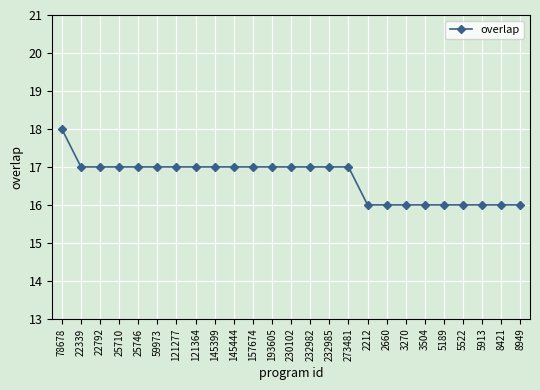

Reading left to right, what are all the values shown in this chart?

78678=18	22339=17	22792=17	25710=17	25746=17	59973=17	121277=17	121364=17	145399=17	145444=17	157674=17	193605=17	230102=17	232982=17	232985=17	273481=17	2212=16	2660=16	3270=16	3504=16	5189=16	5522=16	5913=16	8421=16	8949=16